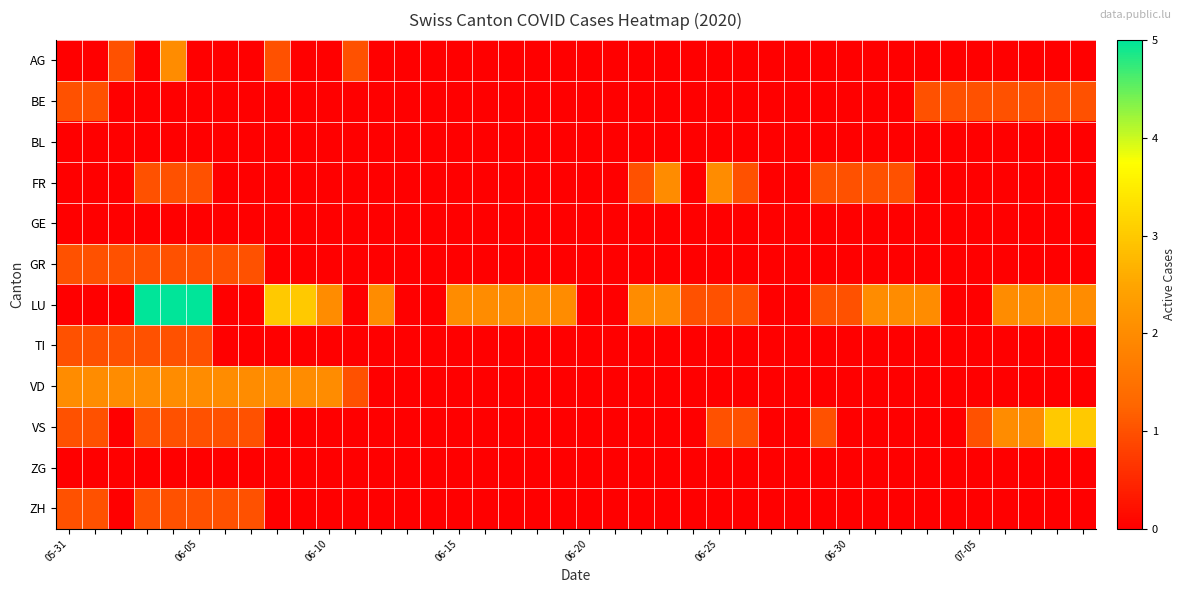

Which series has the largest range (max minus min)?

LU